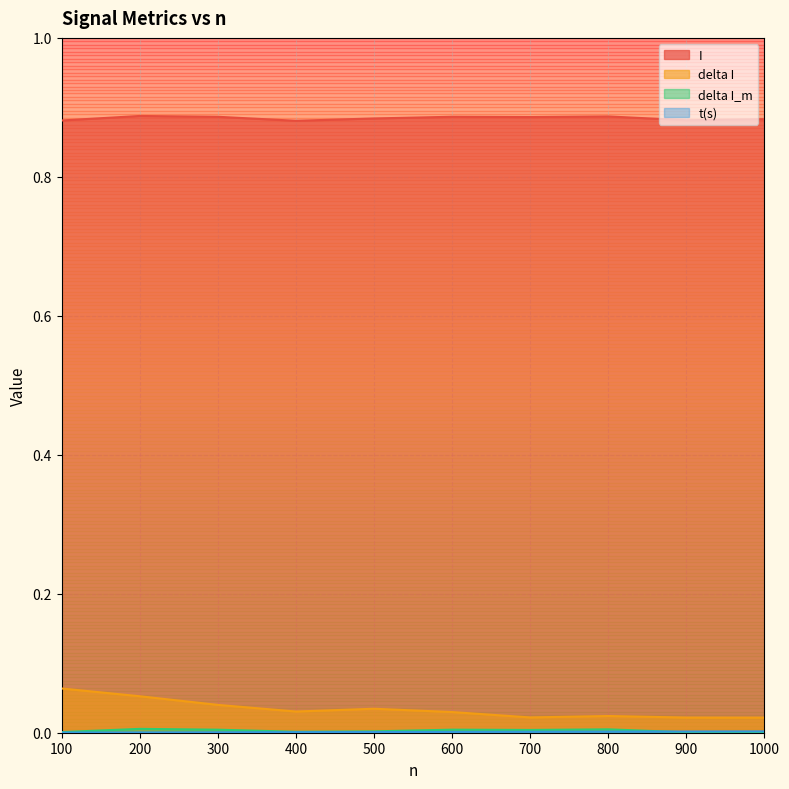

Between 200 and 600, which series saw the biggest shift?

delta I